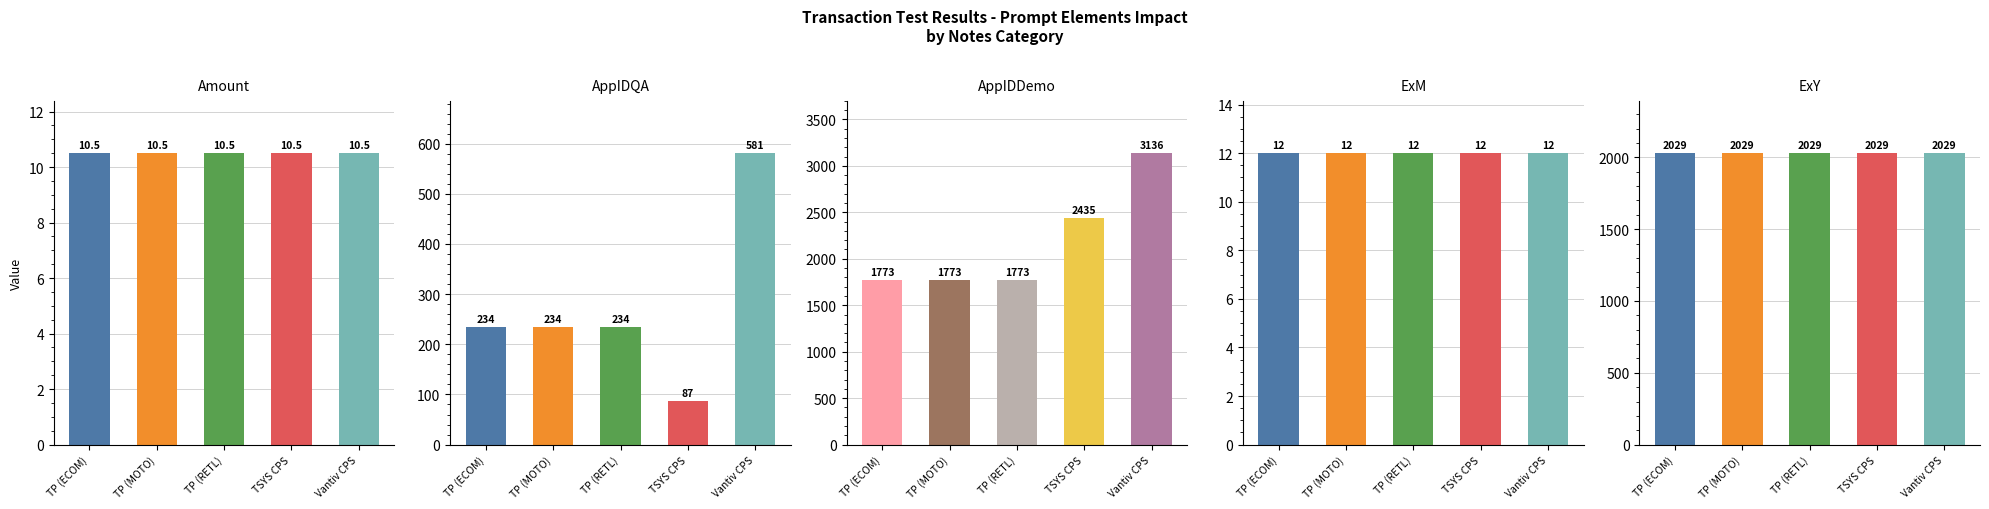

Reading left to right, extract all data points from this chart.

Amount: TP (ECOM)=10.5	TP (MOTO)=10.5	TP (RETL)=10.5	TSYS CPS=10.5	Vantiv CPS=10.5
AppIDQA: TP (ECOM)=234.0	TP (MOTO)=234.0	TP (RETL)=234.0	TSYS CPS=87.0	Vantiv CPS=581.0
AppIDDemo: TP (ECOM)=1773.0	TP (MOTO)=1773.0	TP (RETL)=1773.0	TSYS CPS=2435.0	Vantiv CPS=3136.0
ExM: TP (ECOM)=12.0	TP (MOTO)=12.0	TP (RETL)=12.0	TSYS CPS=12.0	Vantiv CPS=12.0
ExY: TP (ECOM)=2029.0	TP (MOTO)=2029.0	TP (RETL)=2029.0	TSYS CPS=2029.0	Vantiv CPS=2029.0